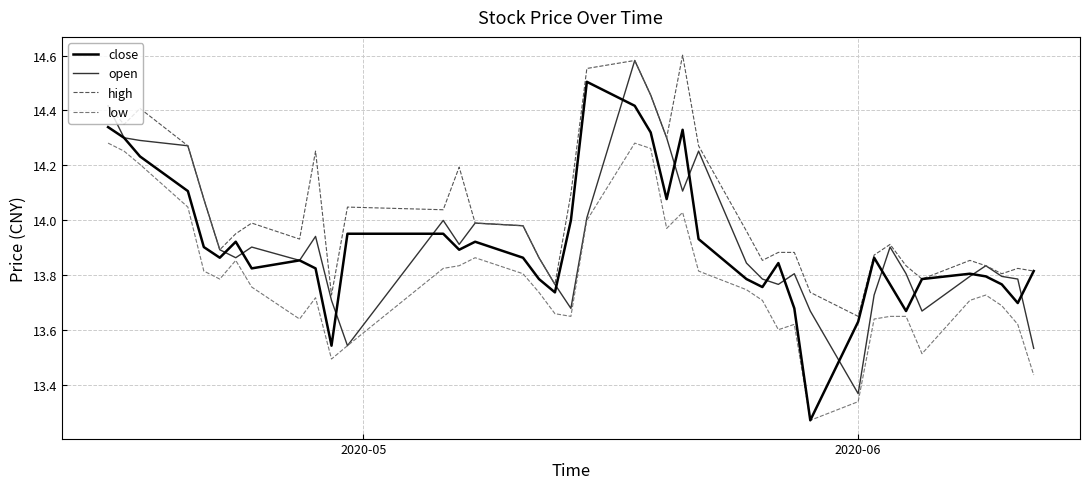

True or false: close has more than 2 points higher than both neighbors.

True